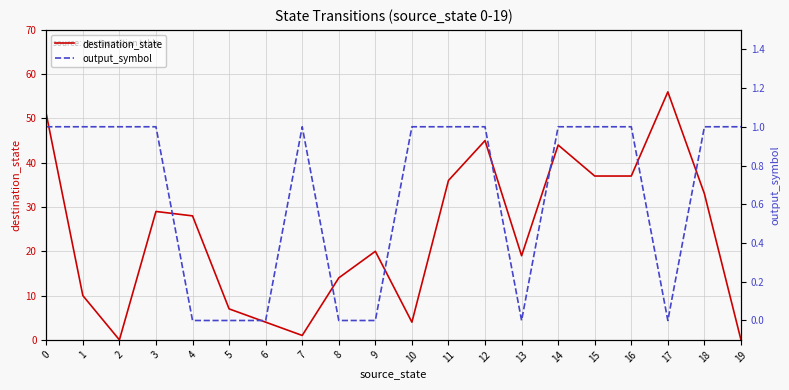

What is the value of the output_symbol point at the 3rd from the left?

1